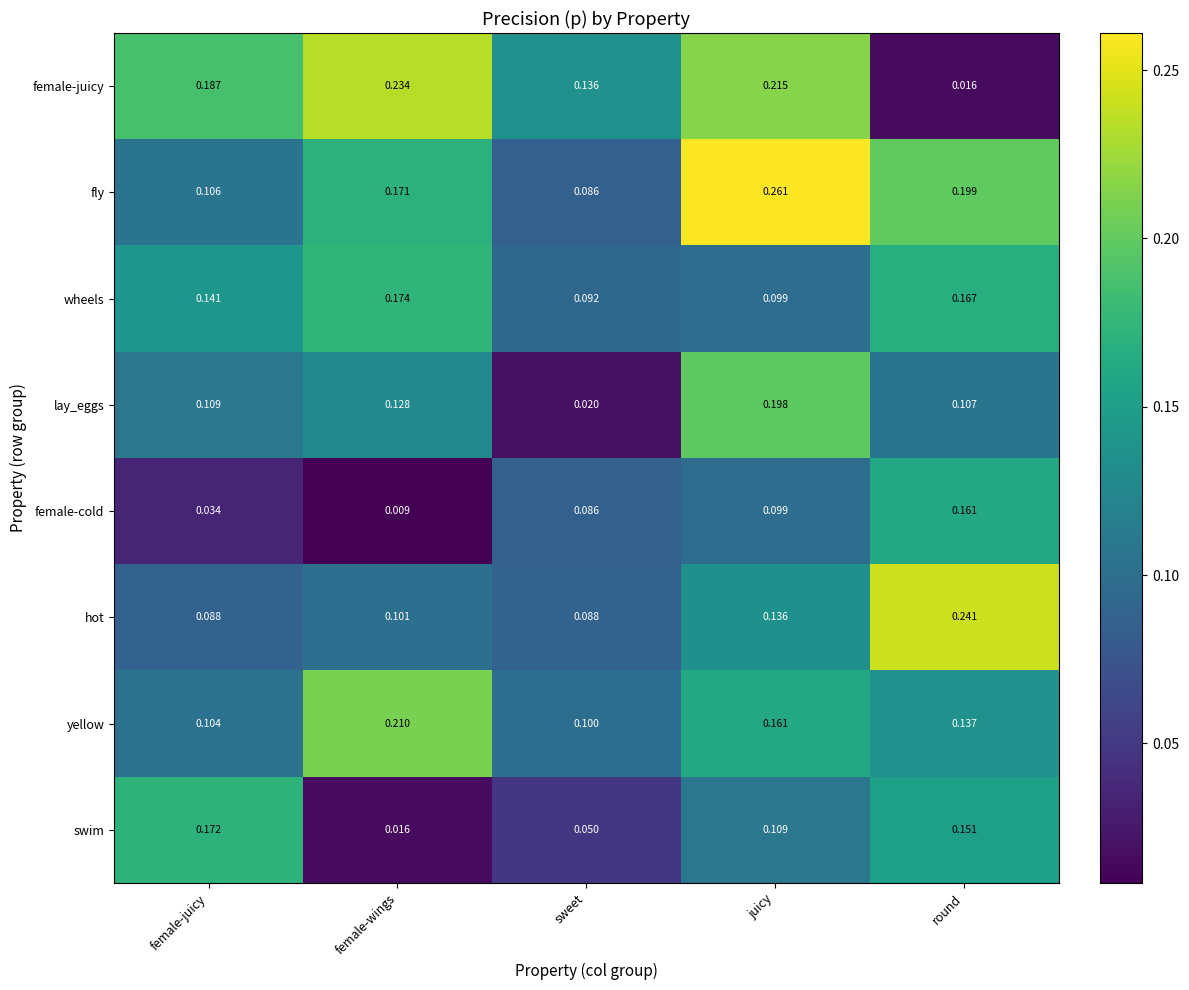

What is the total value across all series at juicy?

1.3